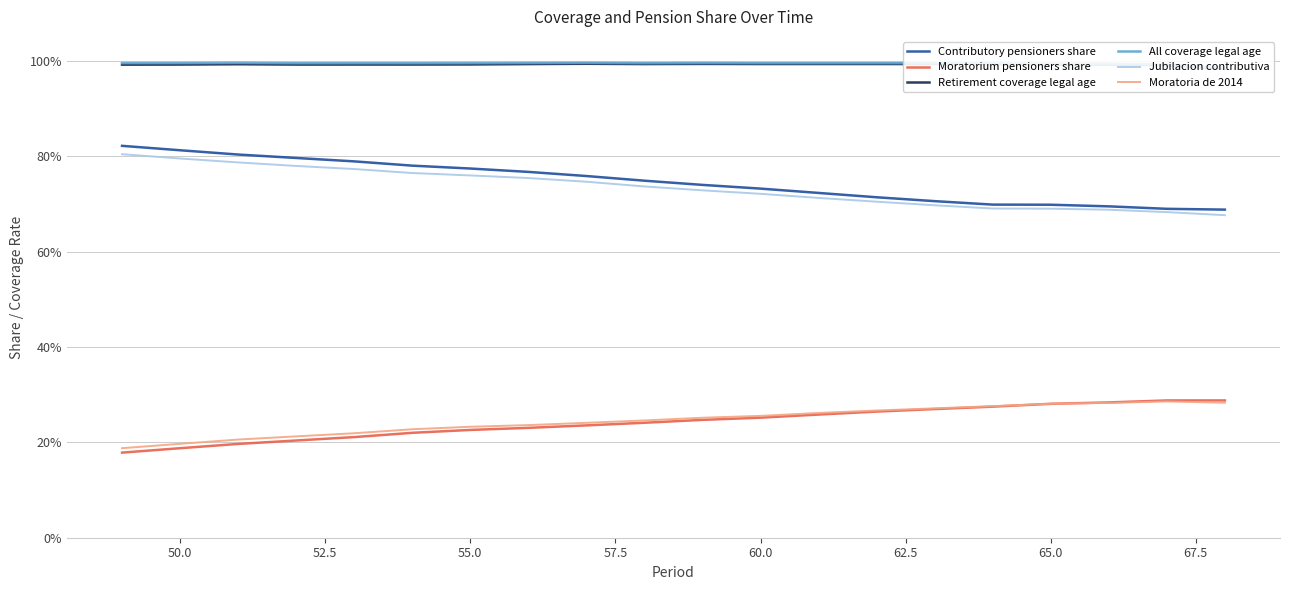

Which series has the largest total across all categories?

All coverage legal age